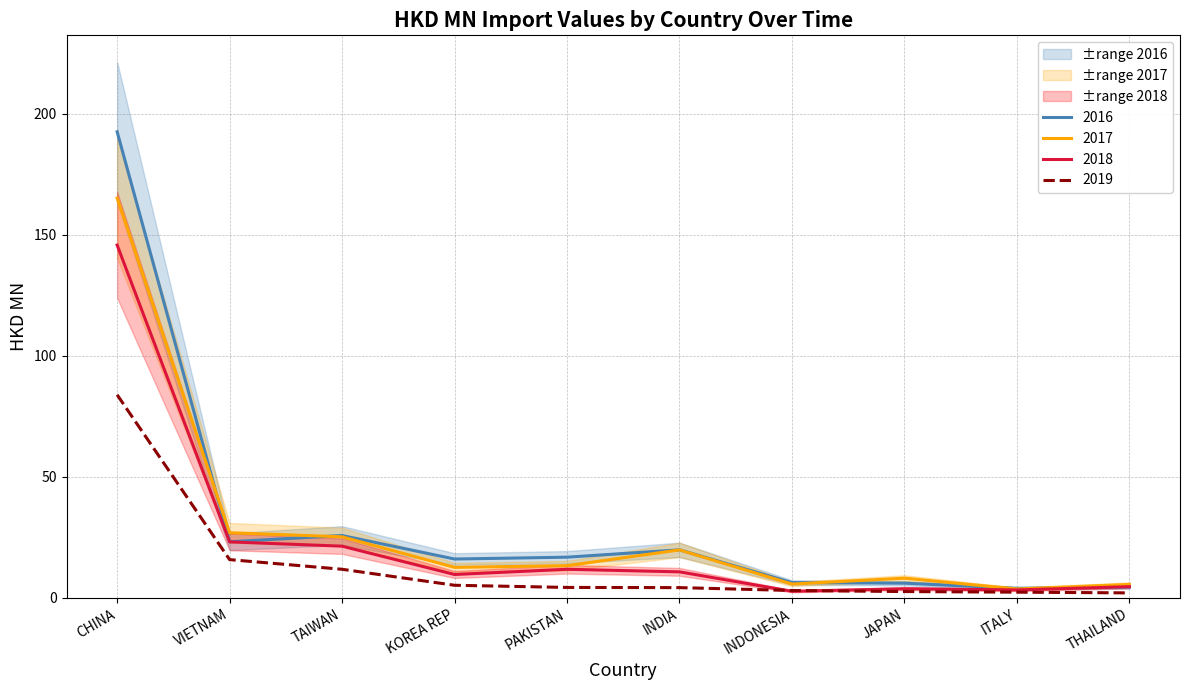

True or false: 201612 has a value of 5.6 at ITALY.

False